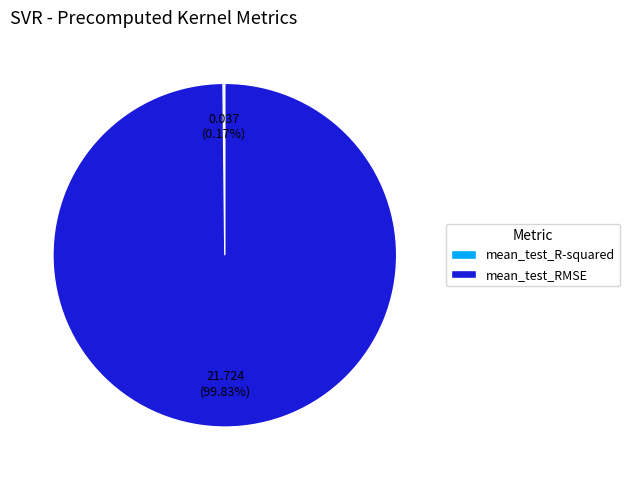

What is the majority slice?

mean_test_RMSE